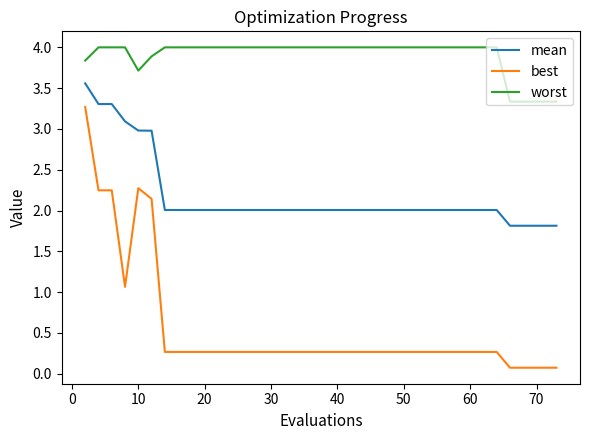

List the series in order of their peak value, lowest first.

best, mean, worst